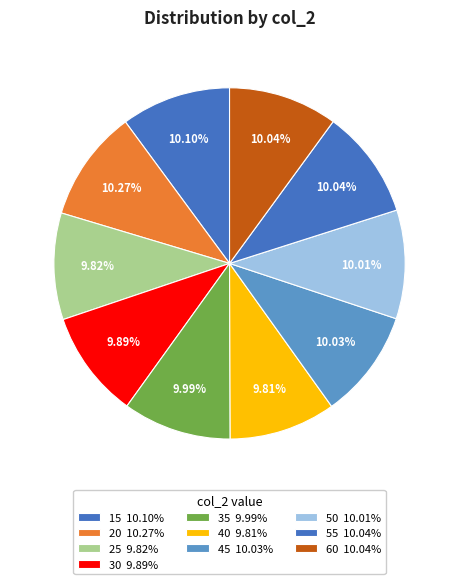

Does 60 account for over 50% of the chart?

No